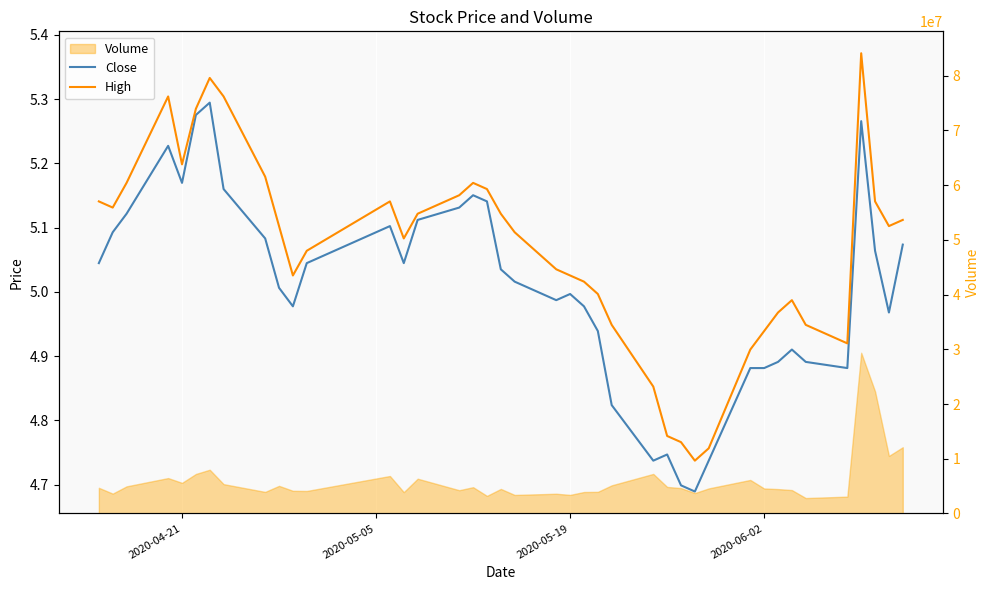

How many data points in Close are above 5?

22